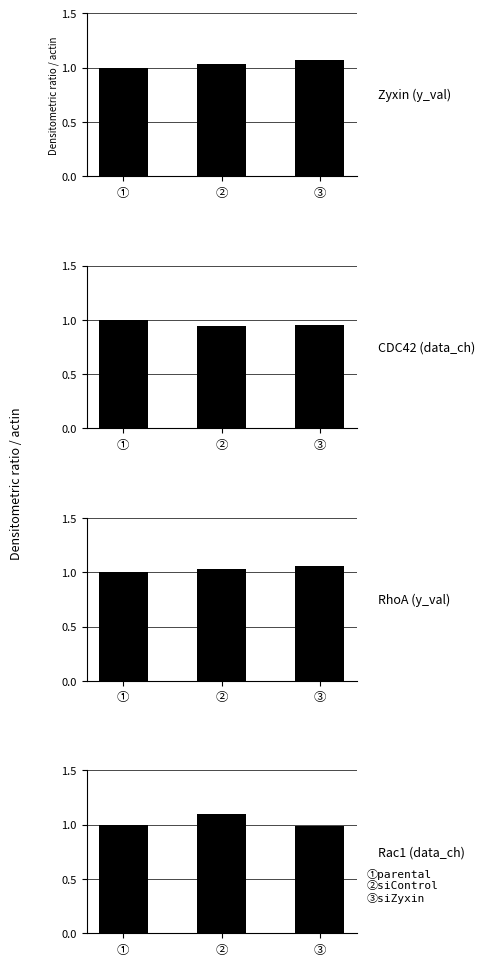

What is the label of the 1st bar from the right?

③